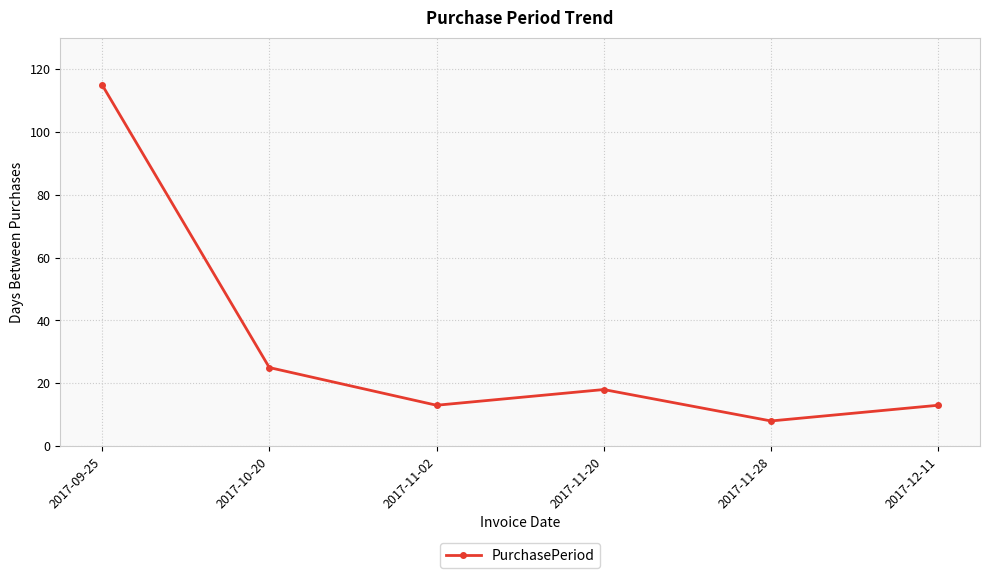

Is this an area chart (filled region under the line)?

No